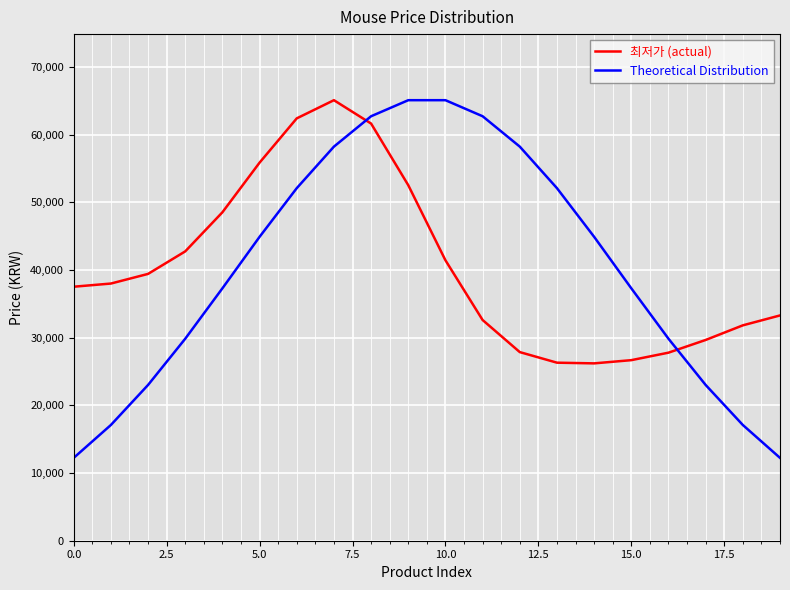

True or false: Theoretical Distribution and 최저가 (actual) intersect in this chart.

True